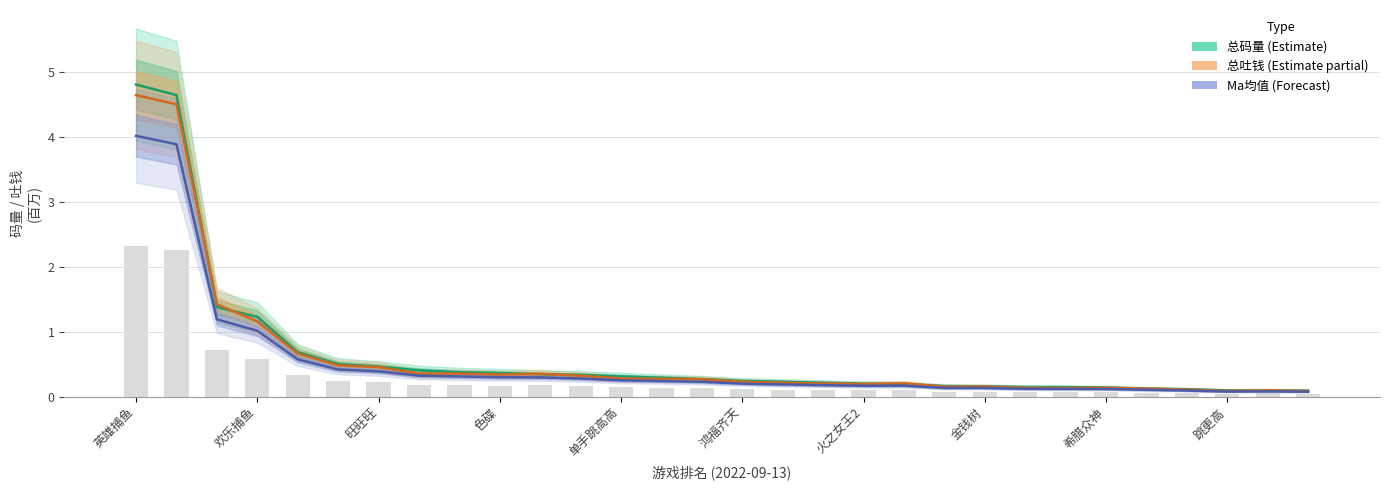

How many groups of bars are there?

30